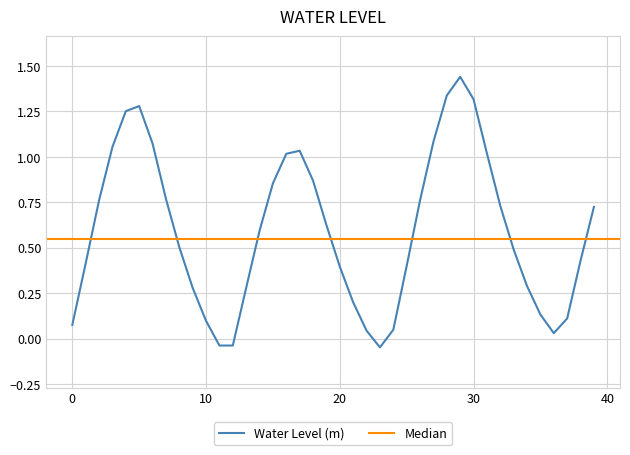

Is this an area chart (filled region under the line)?

No